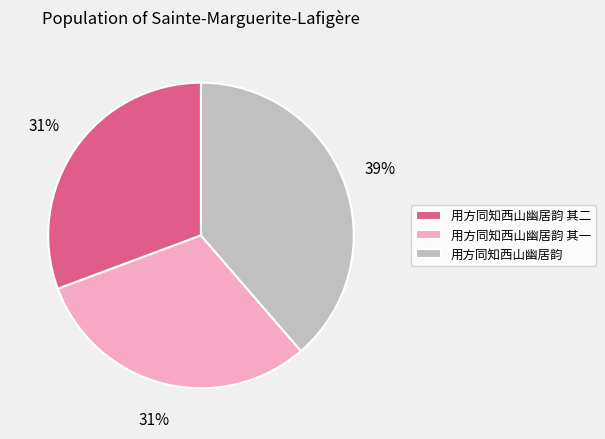

True or false: 用方同知西山幽居韵 其二 accounts for 31% of the total.

True